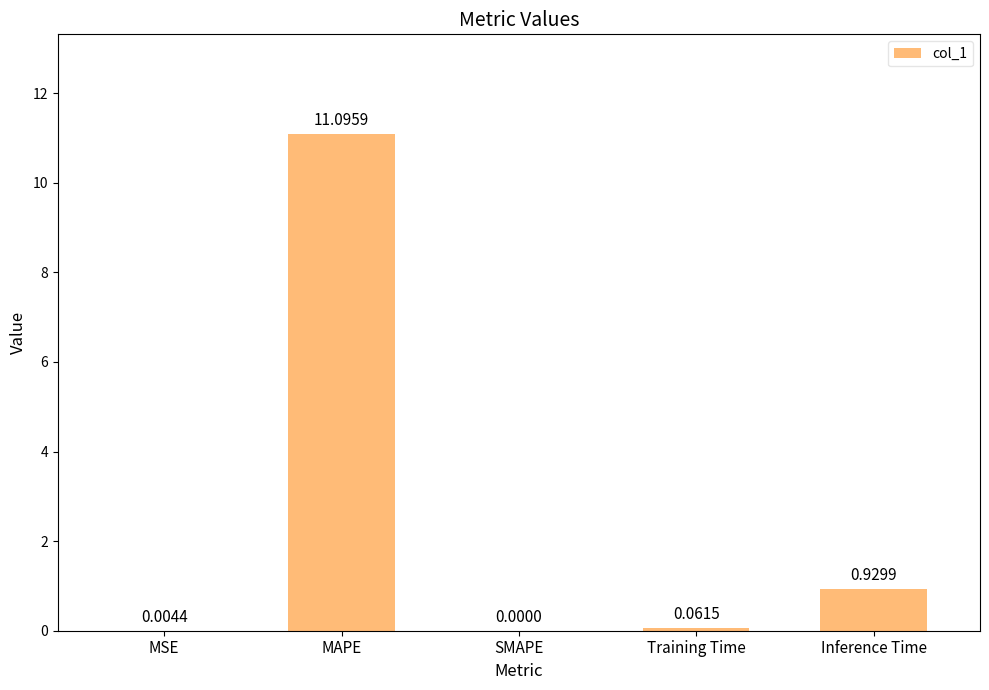

What is the sum of all values?

12.1